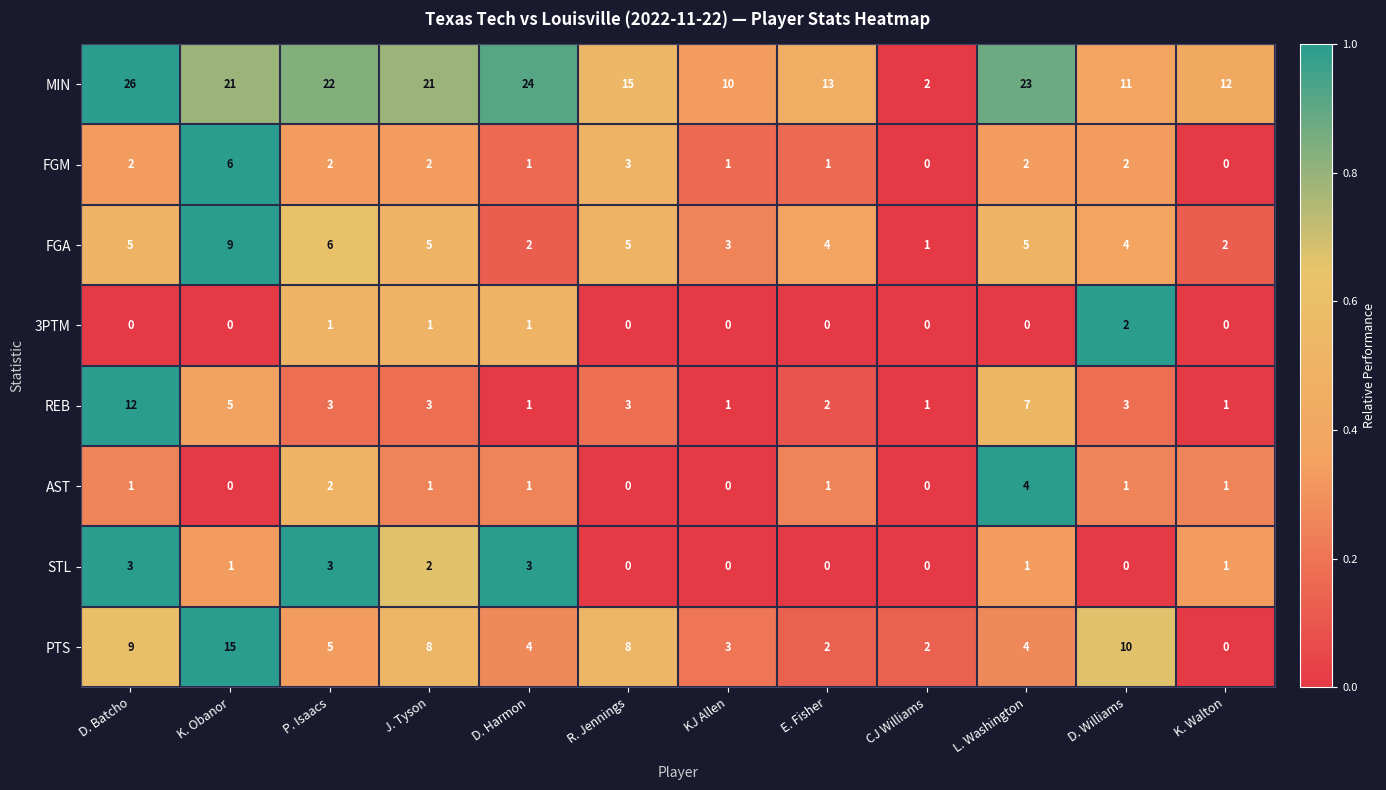

At which category does the chart reach its peak across all series?

D. Batcho